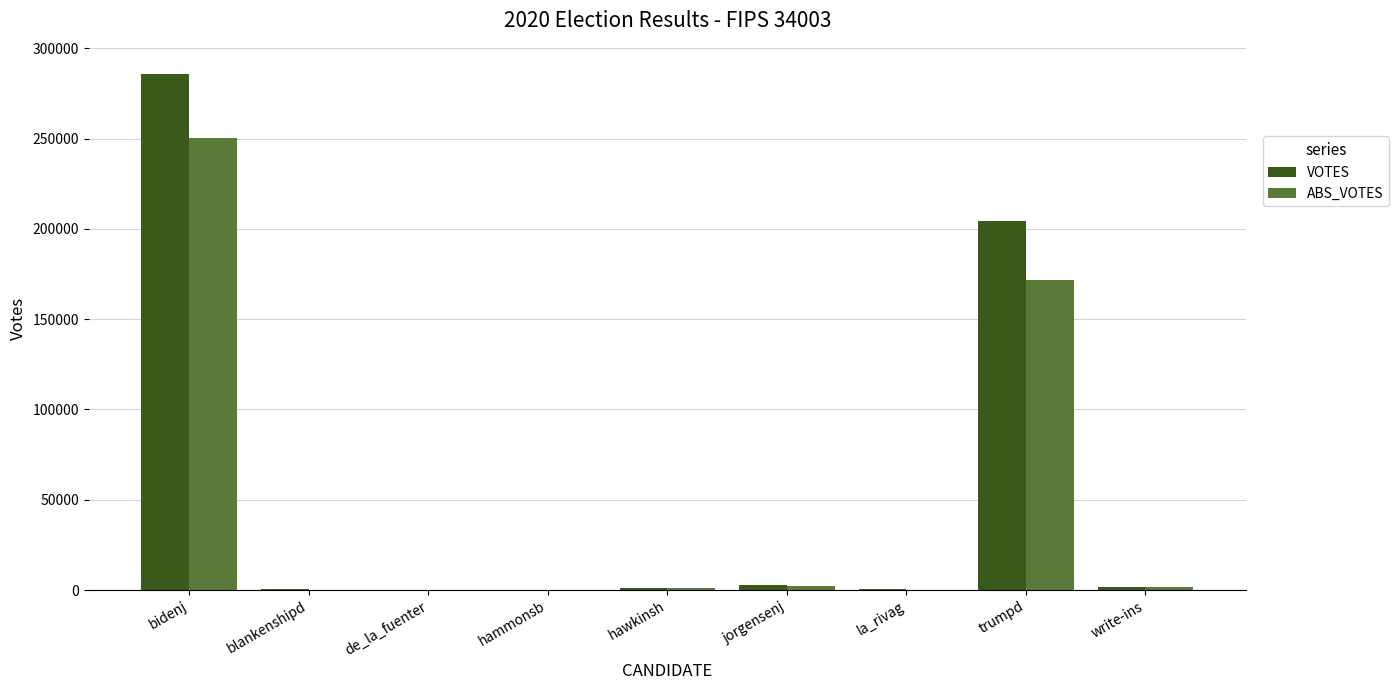

Which series changed the most between bidenj and trumpd?

VOTES